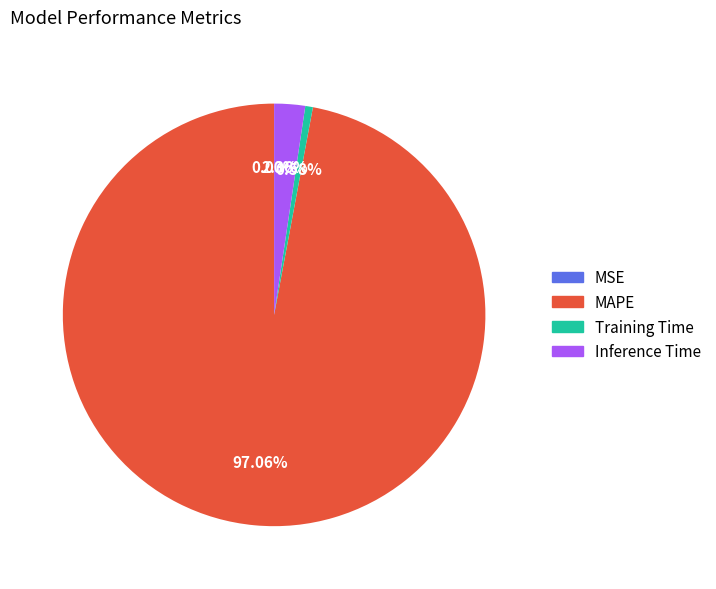

Which has a higher value, MAPE or Training Time?

MAPE